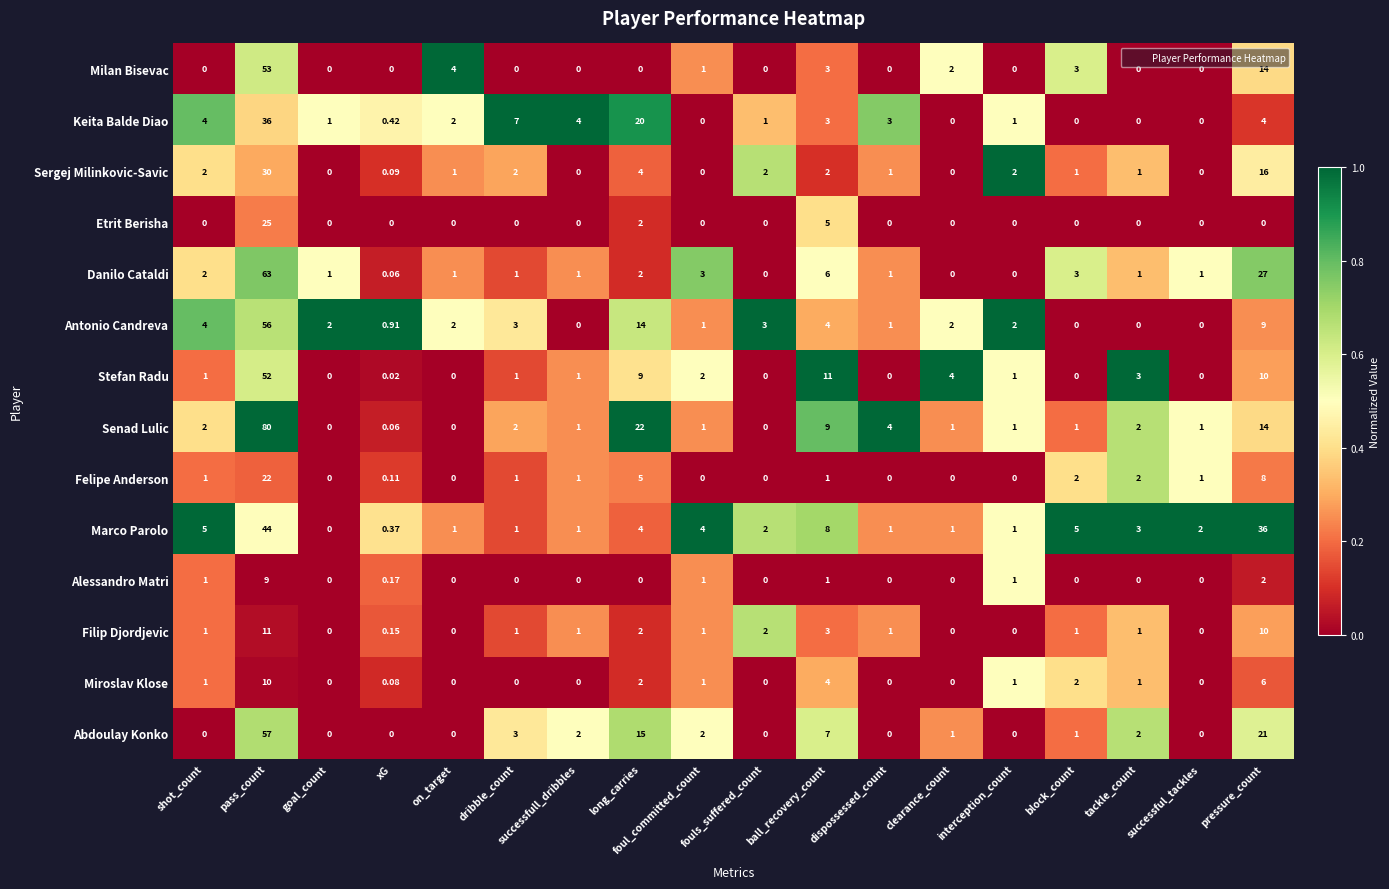

At which label is Marco Parolo closest to 22?

ball_recovery_count